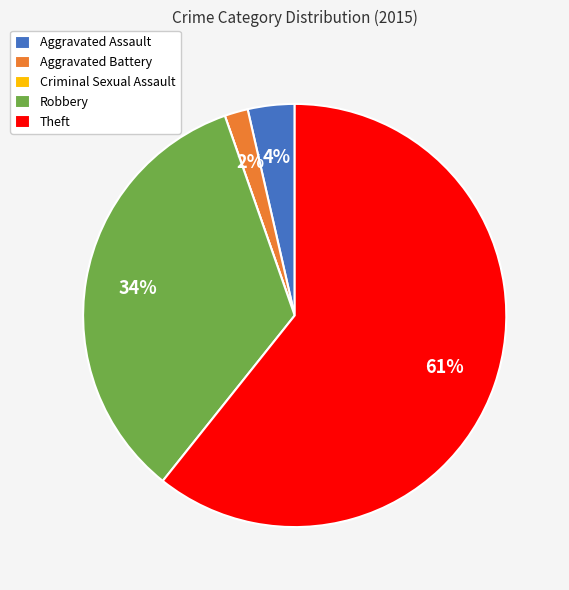

Do Robbery and Theft together represent more than half of the pie?

Yes